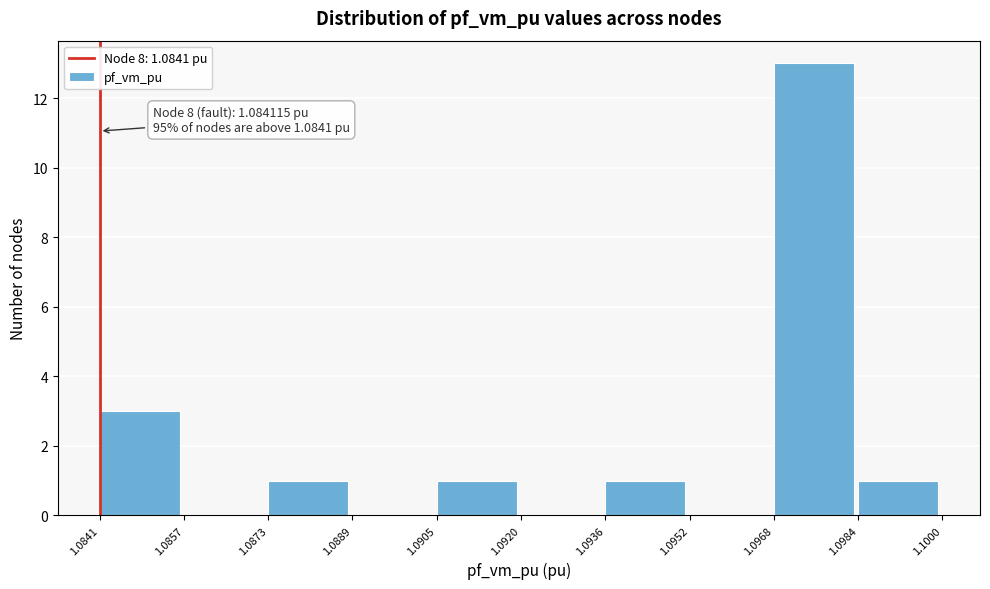

Over which range of the x-axis is the bar tallest?

1.0968 to 1.0984